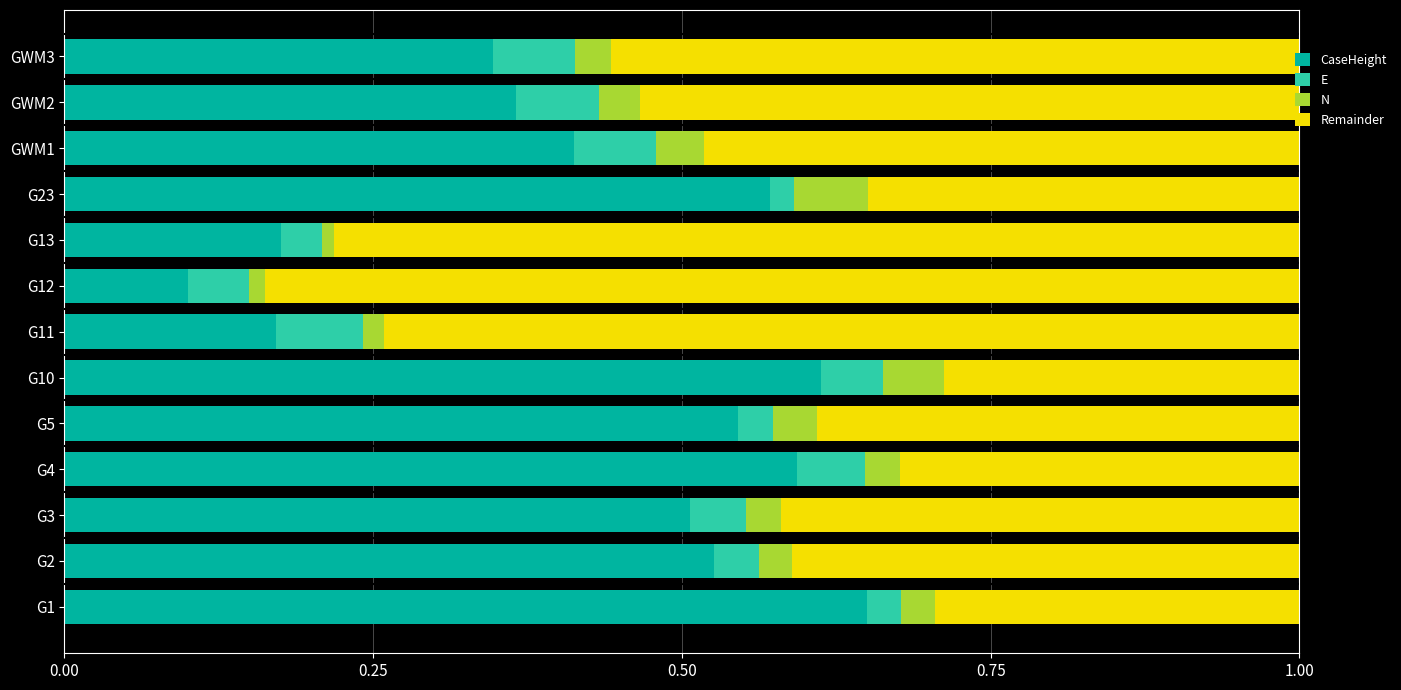

What is the total value across all series at G10?

1.0